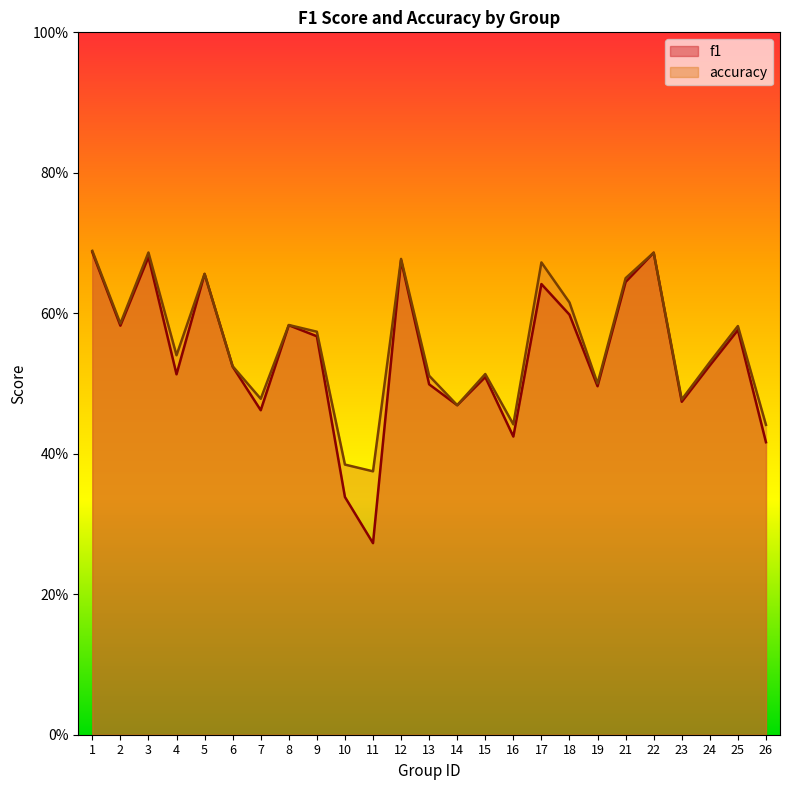

What is the value of the f1 point at the 16th from the left?

0.4